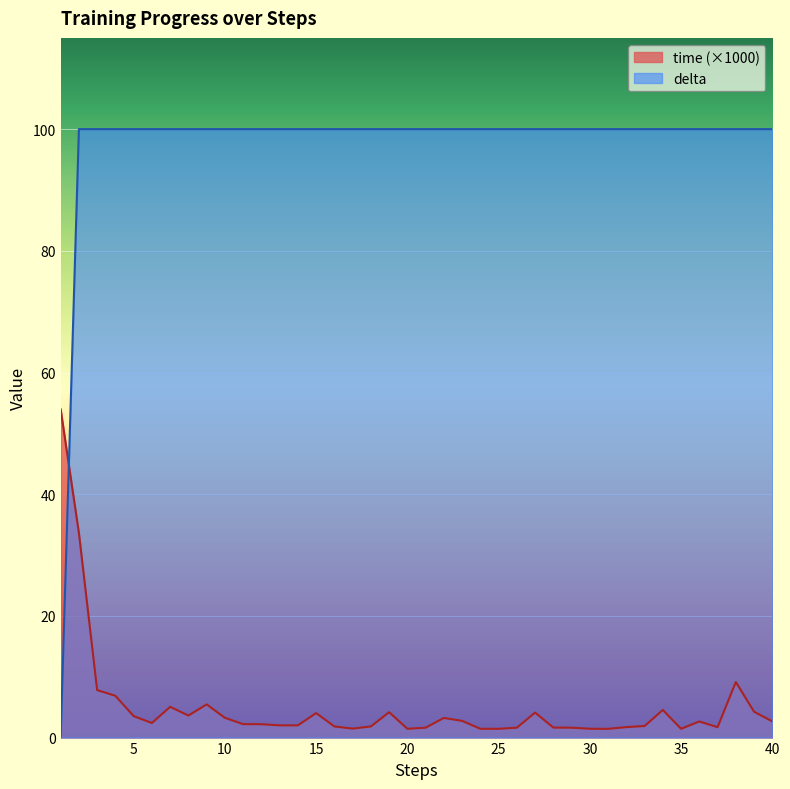

What is the difference between the time values at 20 and 5?

2.1